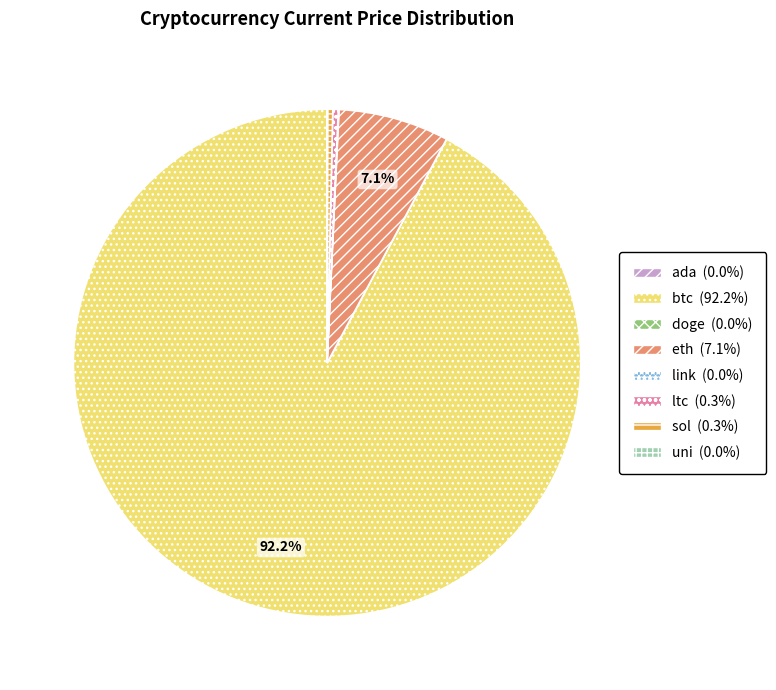

Is btc the majority of the pie?

Yes